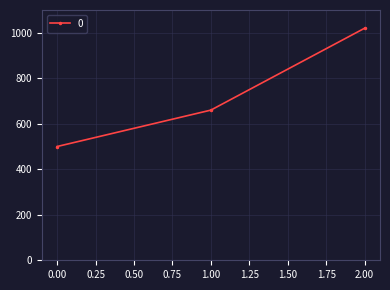

The value at 1.00 is 423. True or false?

False